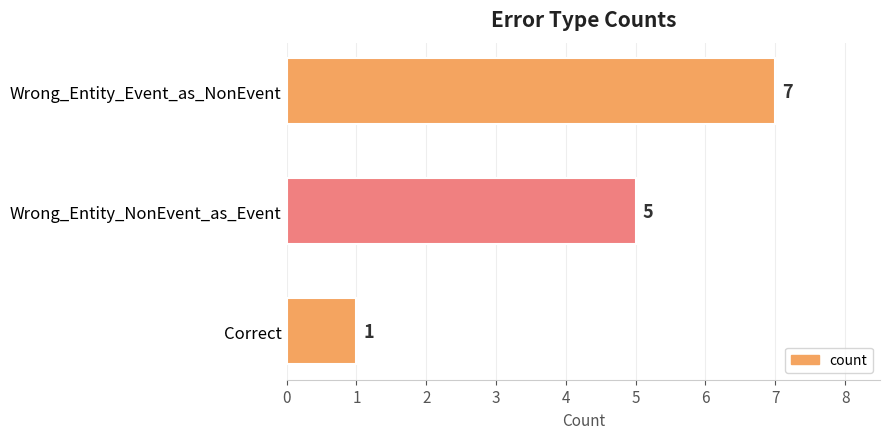

List the labels in order of value, smallest first.

Correct, Wrong_Entity_NonEvent_as_Event, Wrong_Entity_Event_as_NonEvent